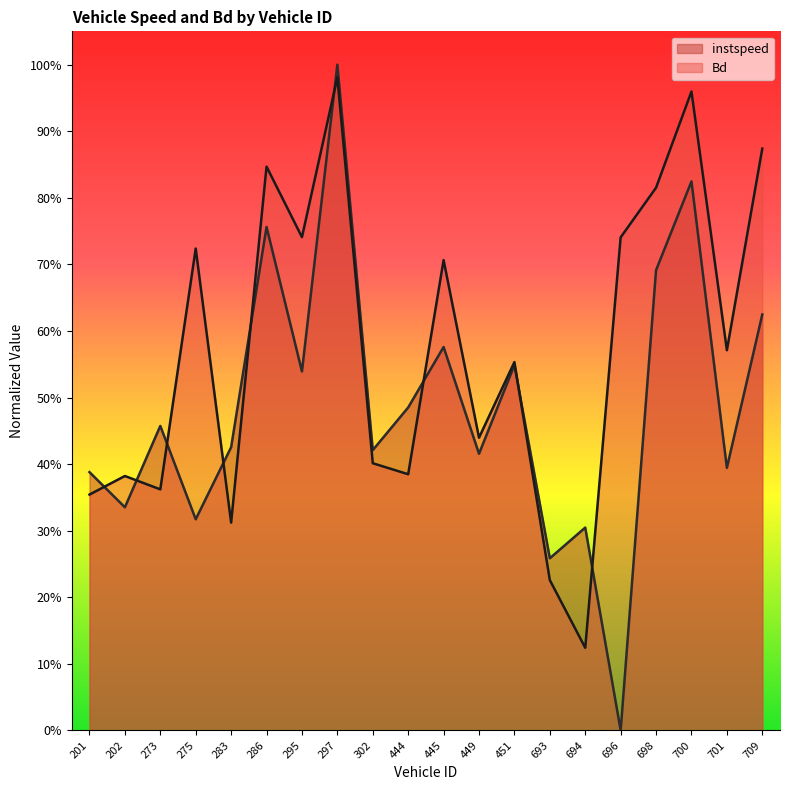

What is the value of the instspeed point at the 18th from the left?

0.8